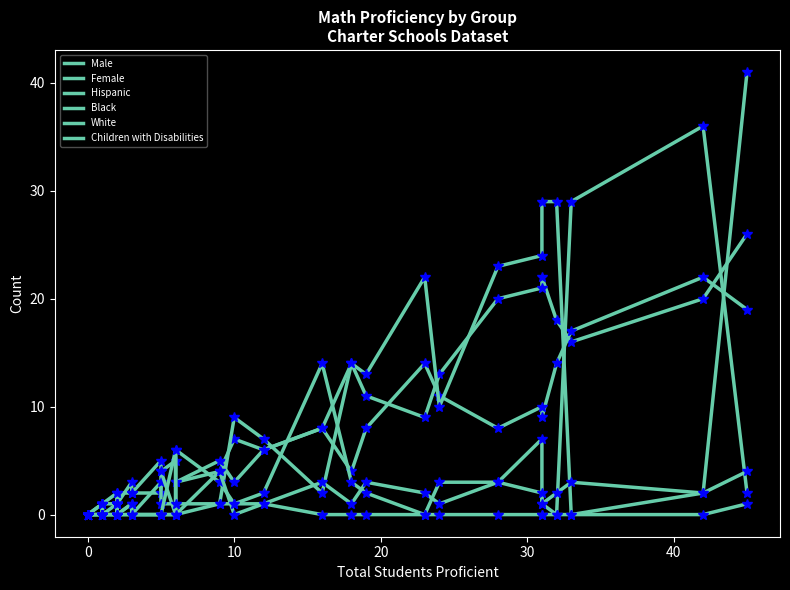

In Hispanic, how many points are lower than both neighbors (excluding endpoints)?

5